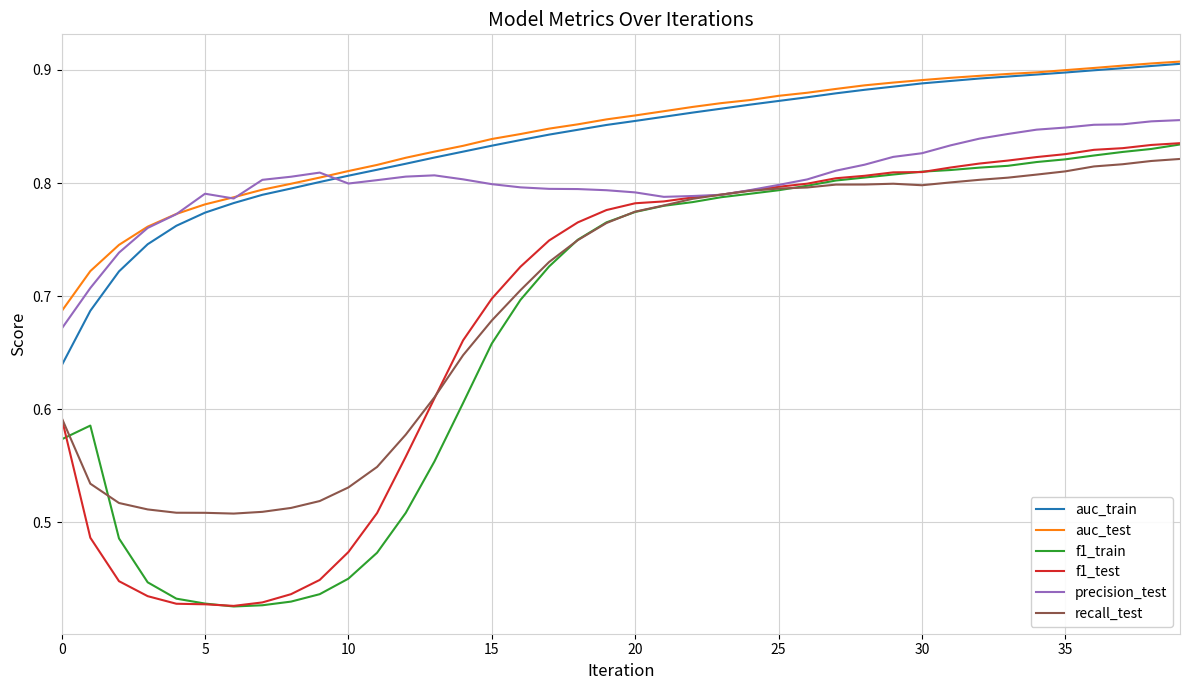

True or false: auc_train and recall_test cross at least once.

False